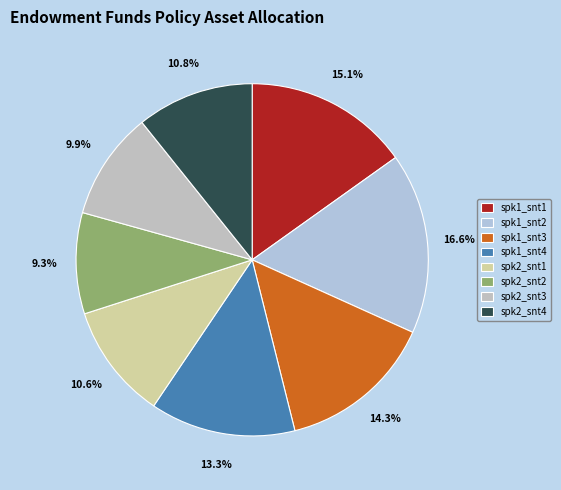

Rank the categories by value from lowest to highest.

spk2_snt2, spk2_snt3, spk2_snt1, spk2_snt4, spk1_snt4, spk1_snt3, spk1_snt1, spk1_snt2